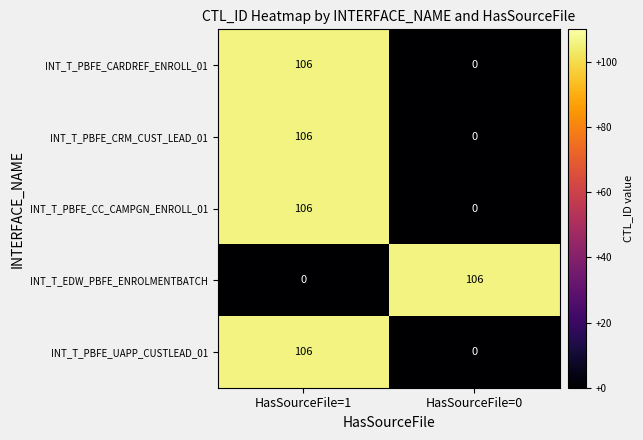

At which category is the sum across all series the highest?

HasSourceFile=1